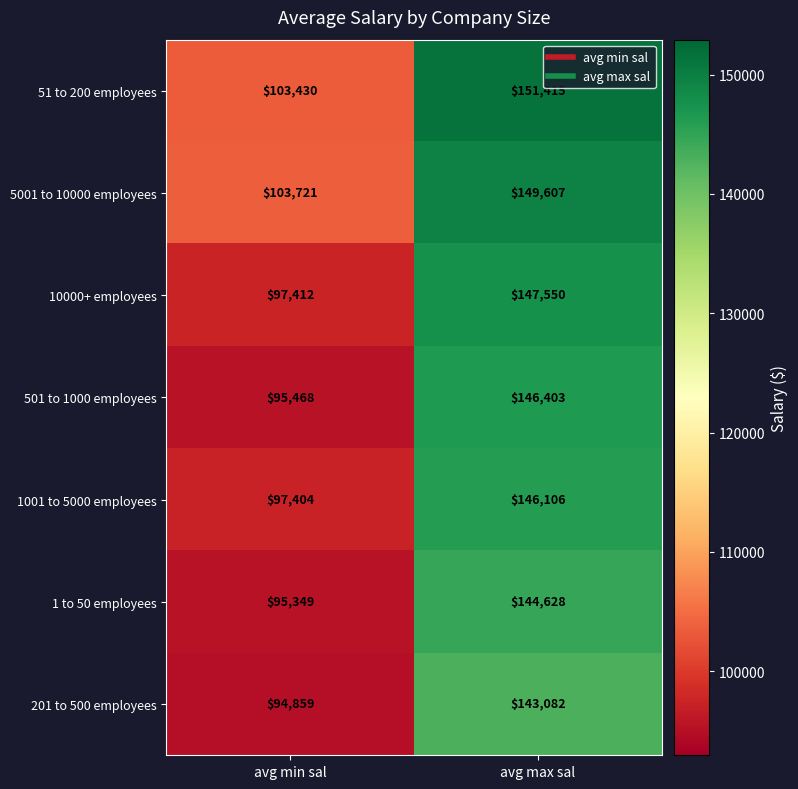

Which series has the largest range (max minus min)?

501 to 1000 employees